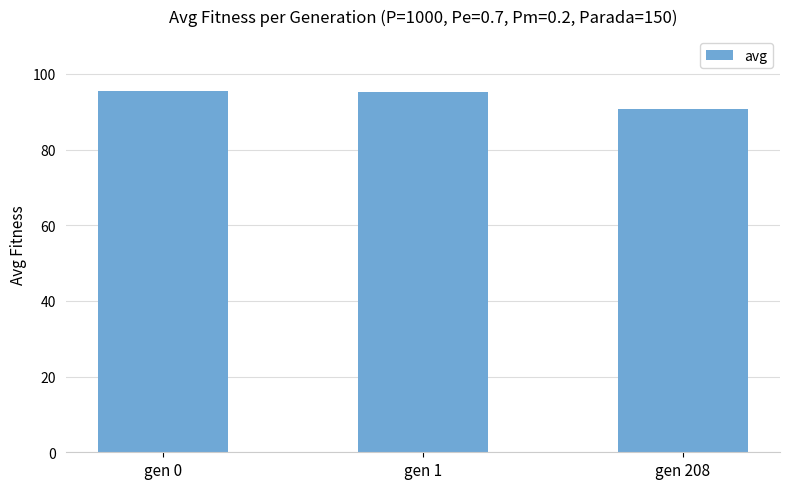

What is the change in value from gen 0 to gen 208?

-4.9